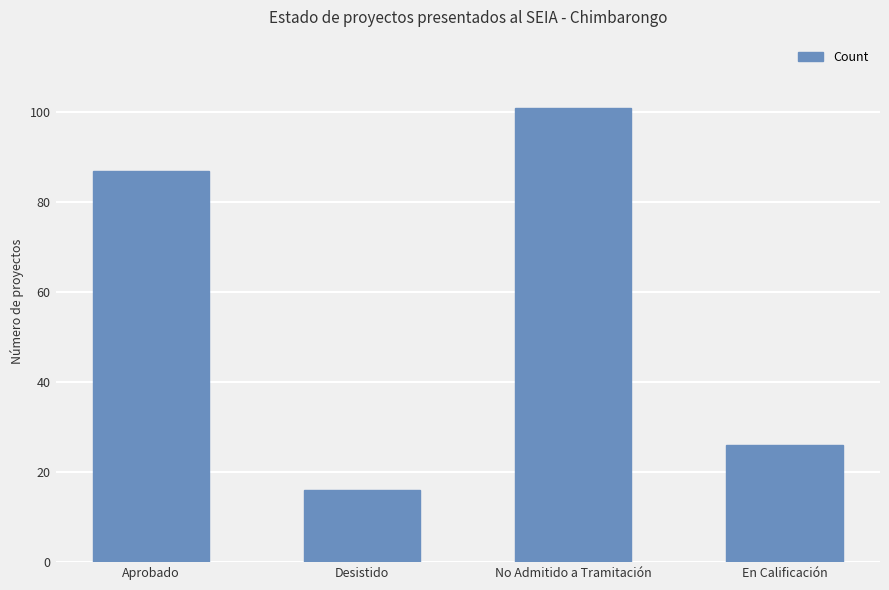

What position from the right is Desistido?

3